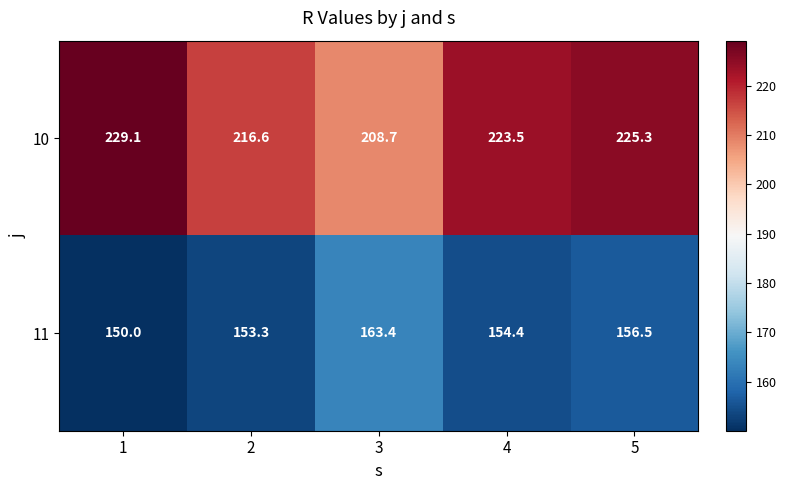

What is the greatest value displayed?

229.1